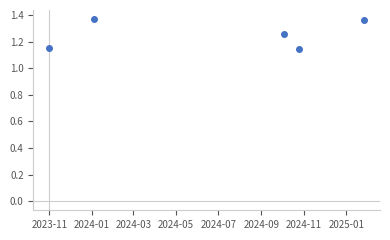

How many points are lower than both their immediate neighbors (excluding endpoints)?

1